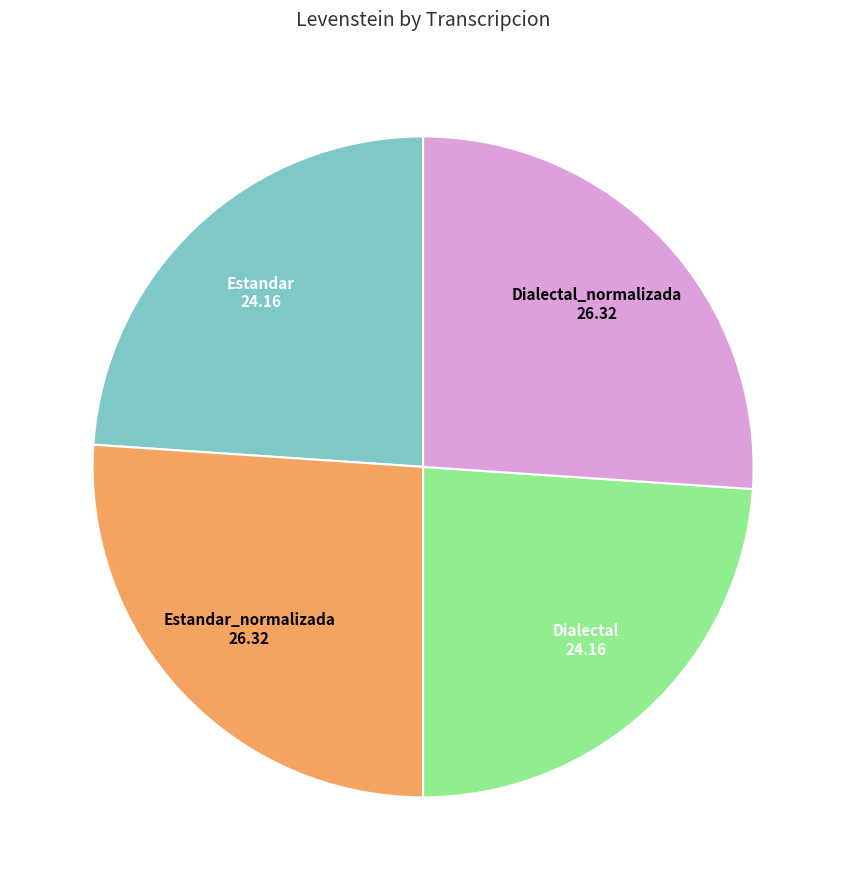

How many slices are in this pie chart?

4